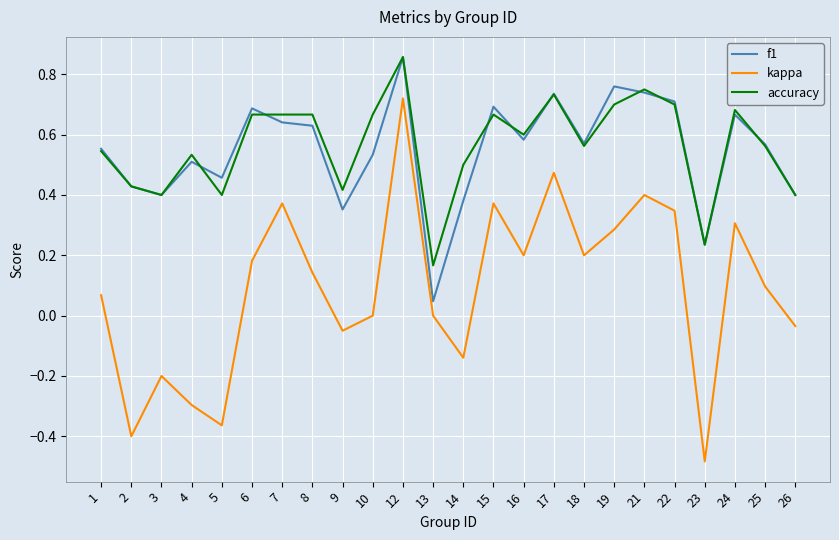

Between 1 and 5, which series saw the biggest shift?

kappa